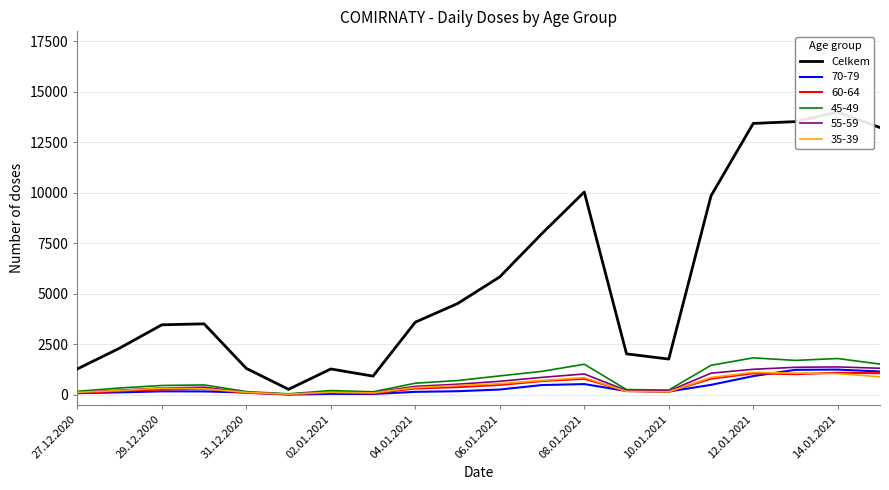

Reading left to right, what are all the values shown in this chart?

1278	2307	3464	3512	1305	268	1277	922	3594	4515	5838	7989	10041	2024	1767	9852	13439	13528	13999	13235